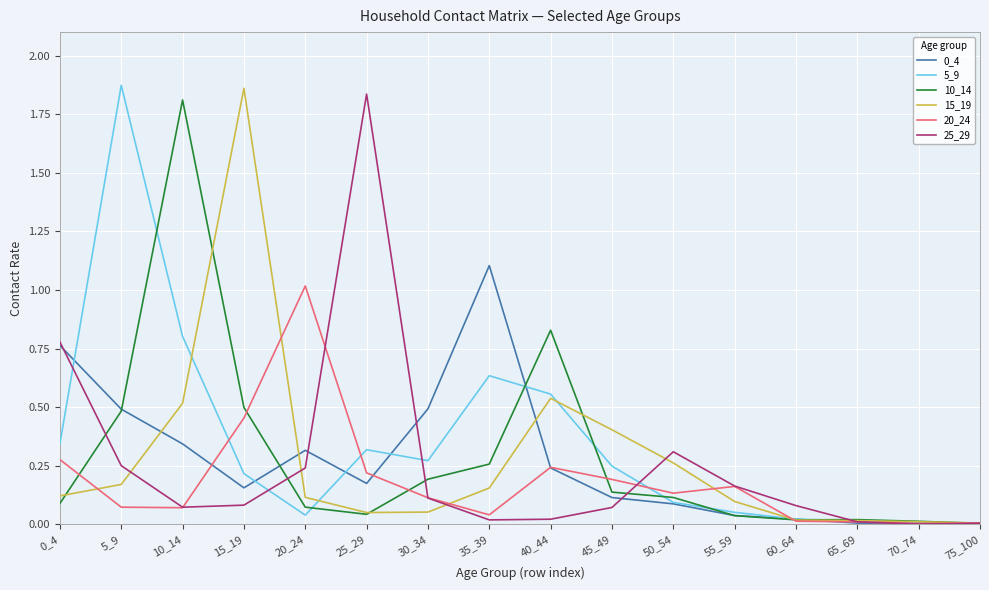

Is it true that 15_19 equals 0.2 at 35_39?

True